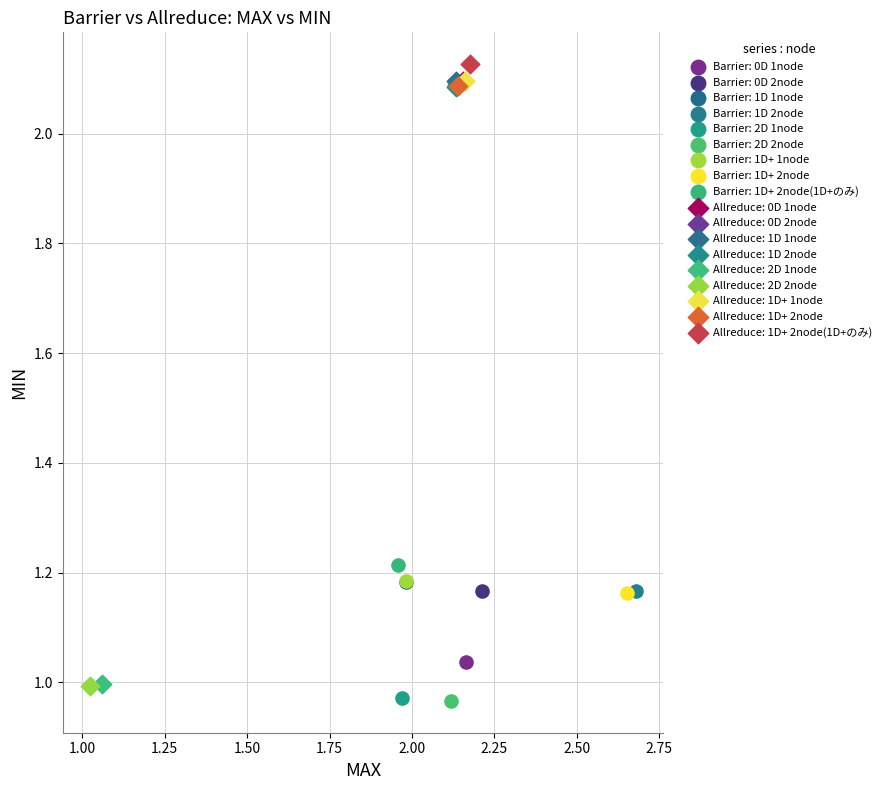

What are all the series names shown in the legend?

Barrier: 0D 1node, Barrier: 0D 2node, Barrier: 1D 1node, Barrier: 1D 2node, Barrier: 2D 1node, Barrier: 2D 2node, Barrier: 1D+ 1node, Barrier: 1D+ 2node, Barrier: 1D+ 2node(1D+のみ), Allreduce: 0D 1node, Allreduce: 0D 2node, Allreduce: 1D 1node, Allreduce: 1D 2node, Allreduce: 2D 1node, Allreduce: 2D 2node, Allreduce: 1D+ 1node, Allreduce: 1D+ 2node, Allreduce: 1D+ 2node(1D+のみ)